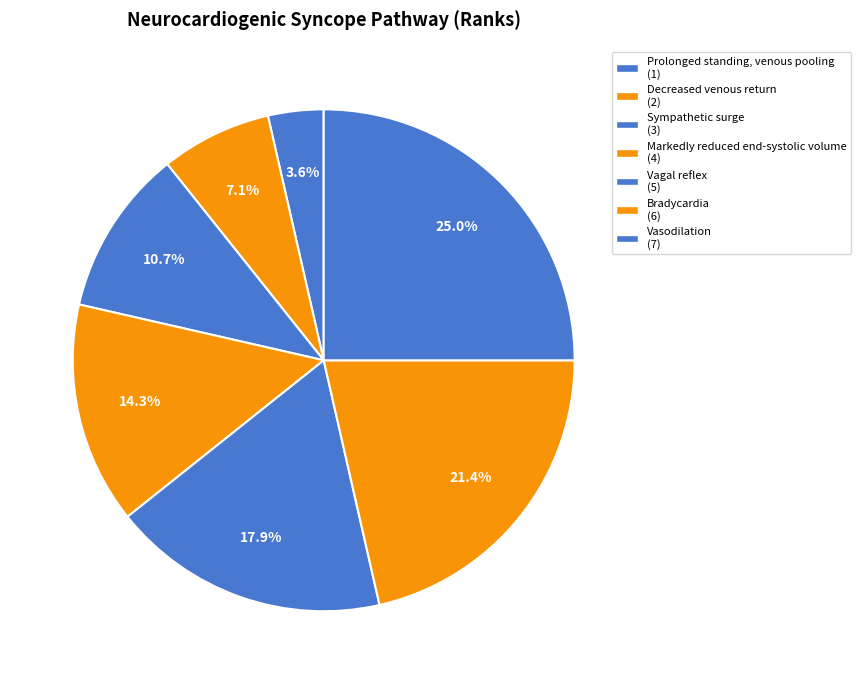

Rank the categories by value from lowest to highest.

Prolonged standing, venous pooling, Decreased venous return, Sympathetic surge, Markedly reduced end-systolic volume, Vagal reflex, Bradycardia, Vasodilation